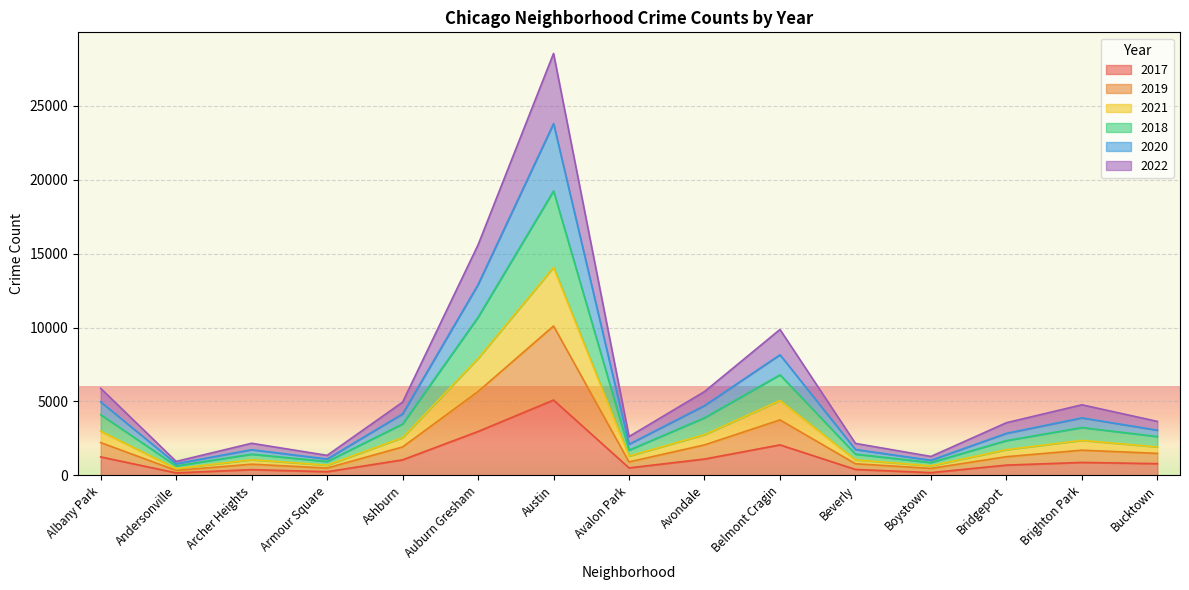

Rank the categories by 2022 value from highest to lowest.

Austin, Auburn Gresham, Belmont Cragin, Albany Park, Avondale, Ashburn, Brighton Park, Bucktown, Bridgeport, Avalon Park, Beverly, Archer Heights, Armour Square, Boystown, Andersonville